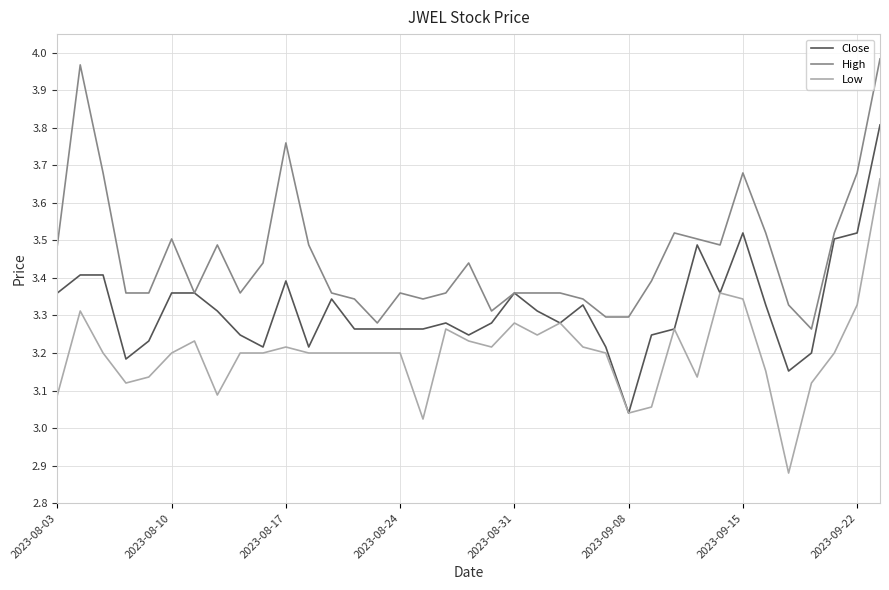

True or false: Low and High intersect in this chart.

False